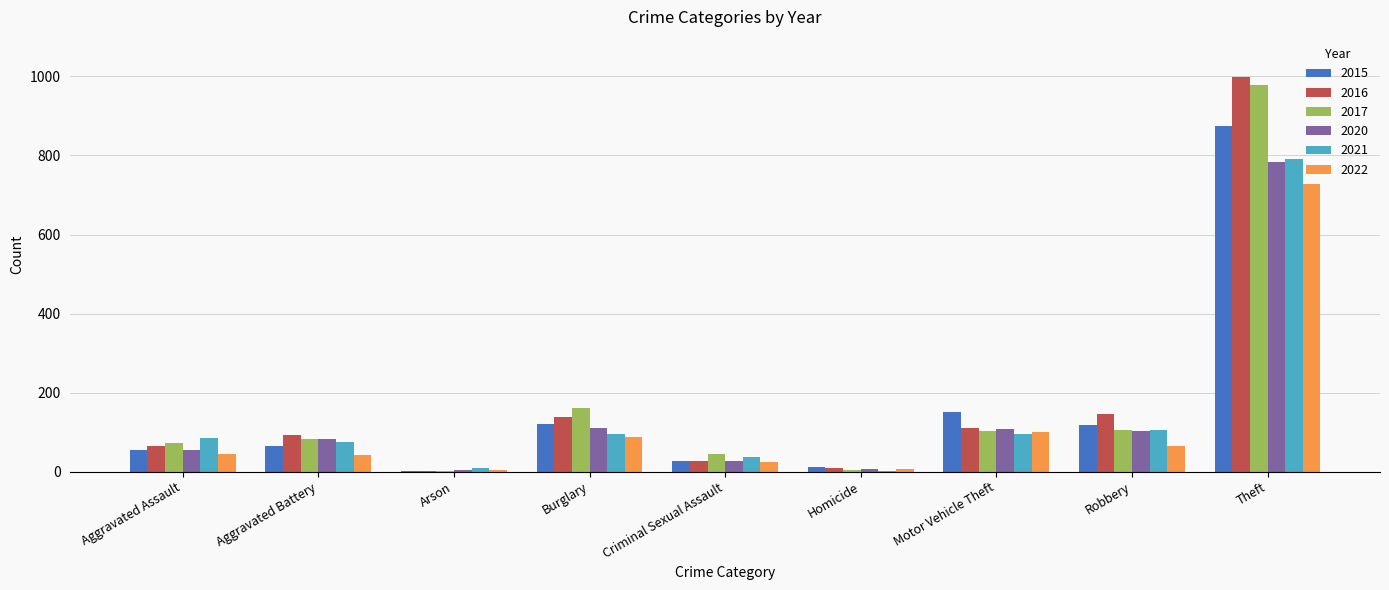

What is the sum of all 2015 values?

1425